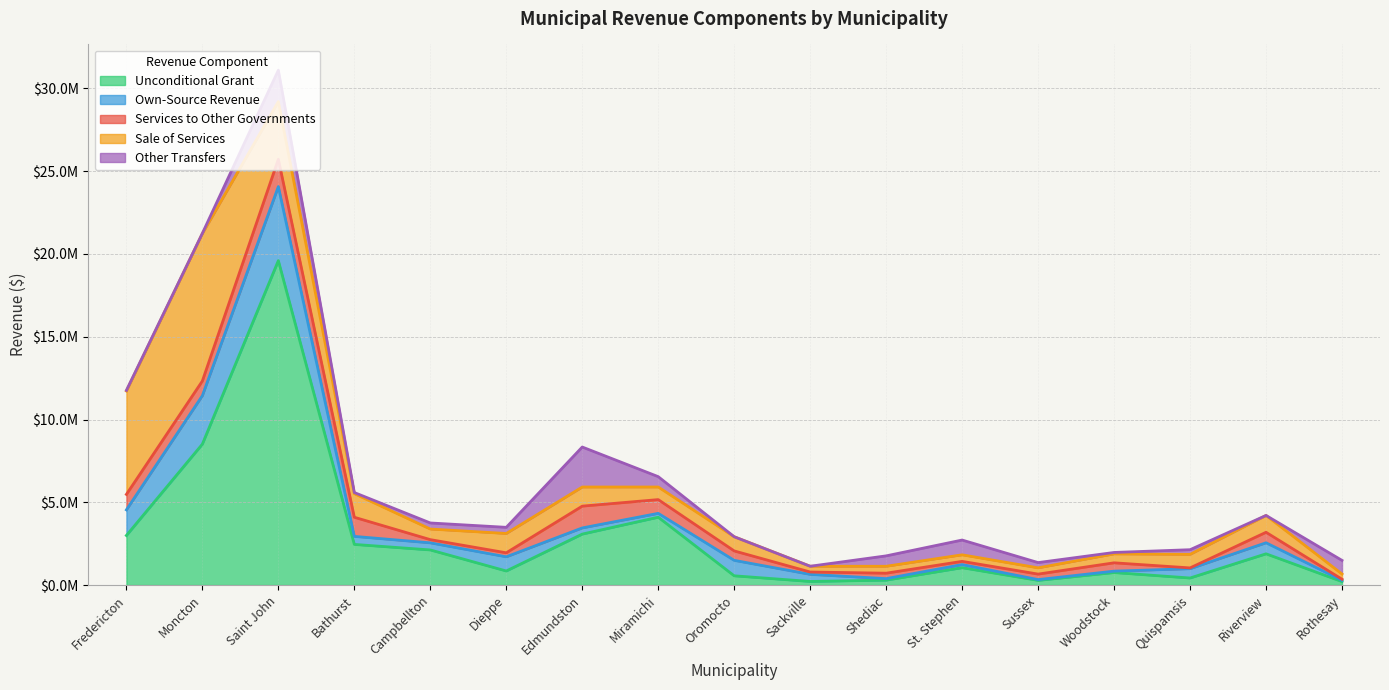

What is the highest value of the Sale of Services series?

8906882